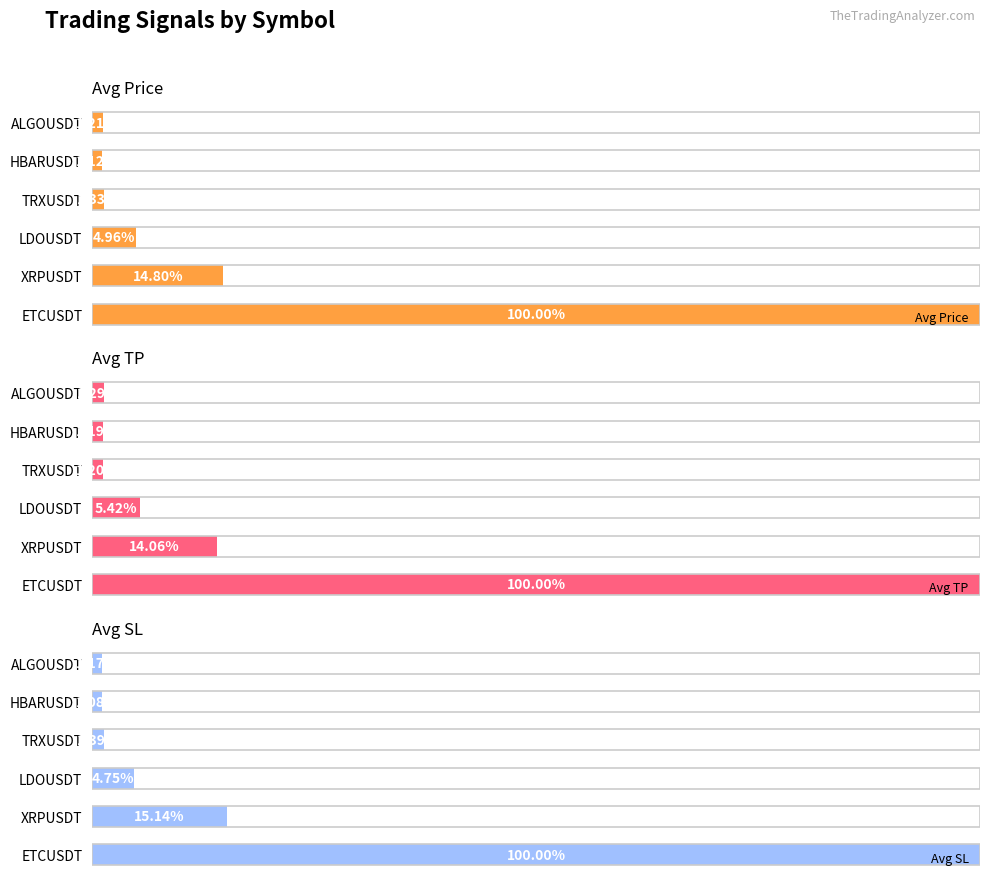

Does the chart contain any negative values?

No